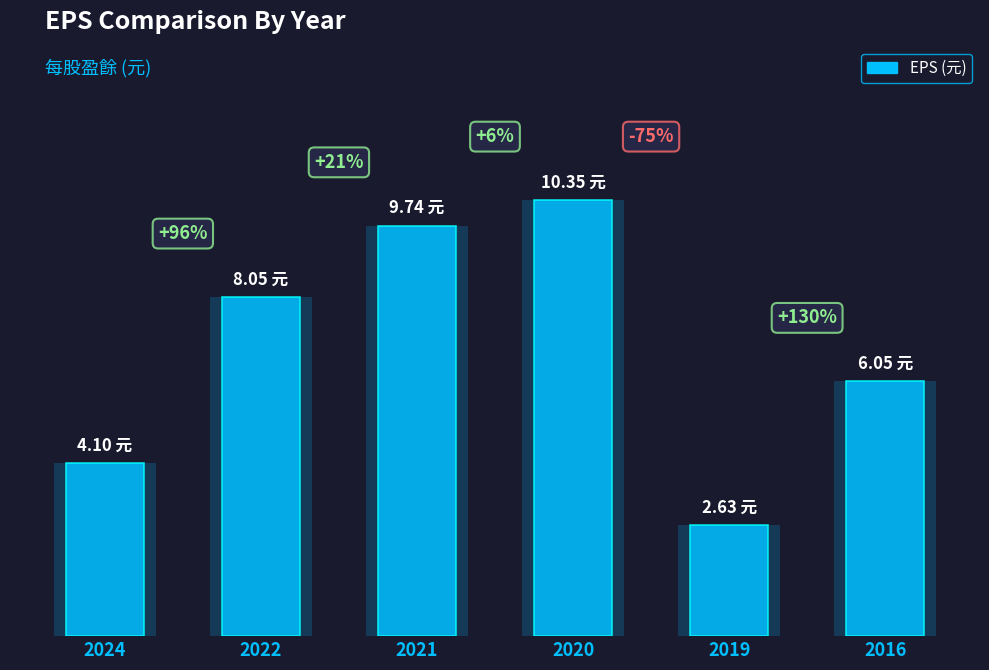

Which has a higher value, 2024 or 2020?

2020